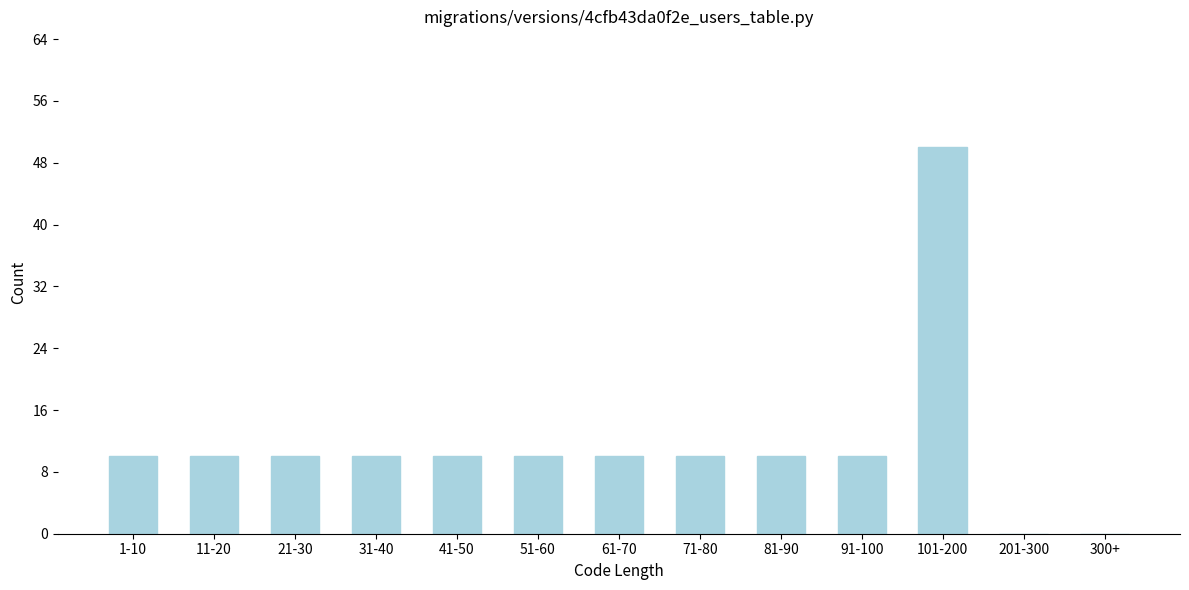

At which category does the chart reach its peak across all series?

101-200